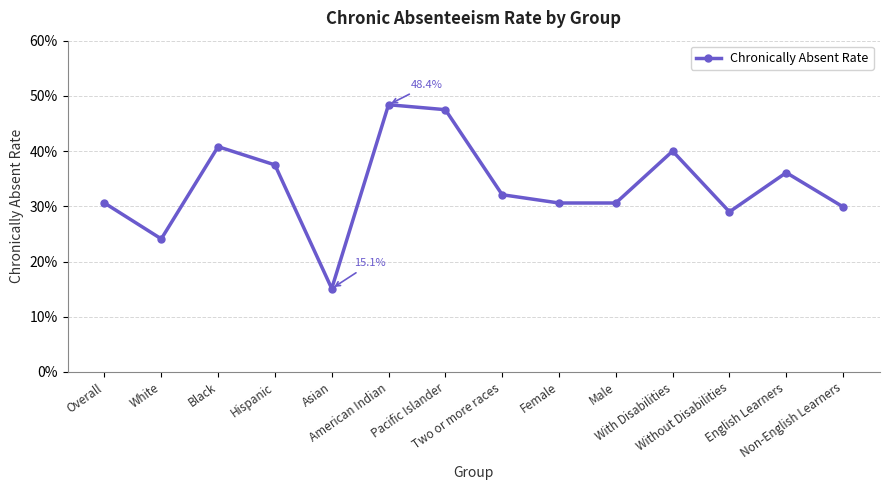

Which category has the lowest value across all series?

Asian